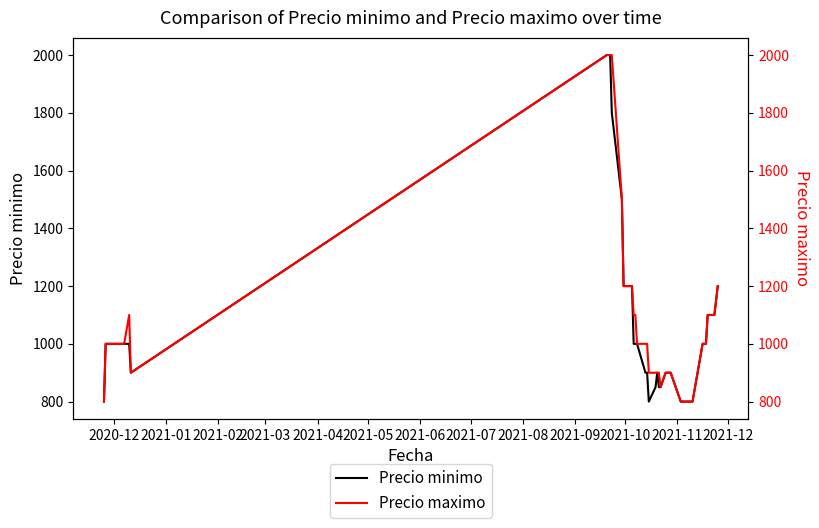

What is the maximum value for Precio minimo?

2000